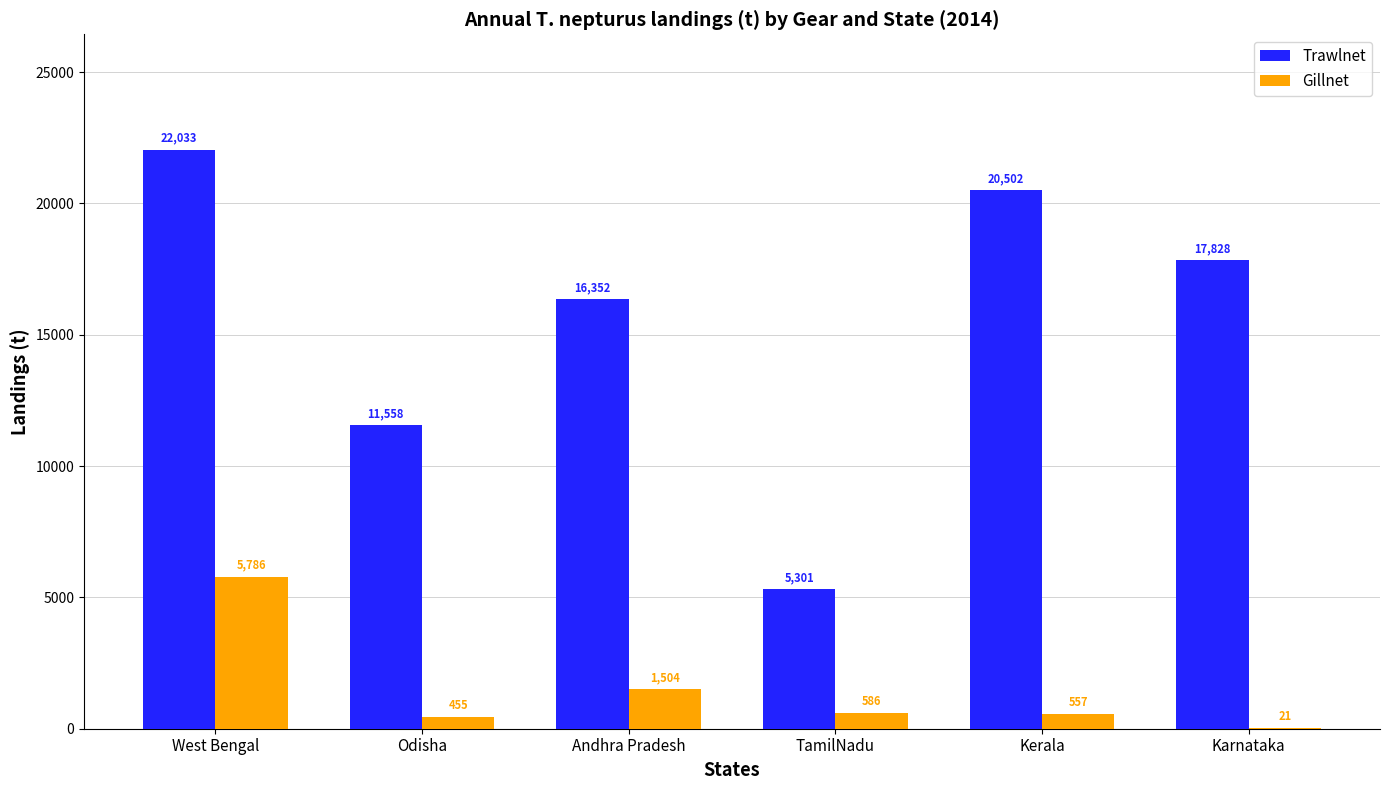

What is the total value across all series at Andhra Pradesh?

17856